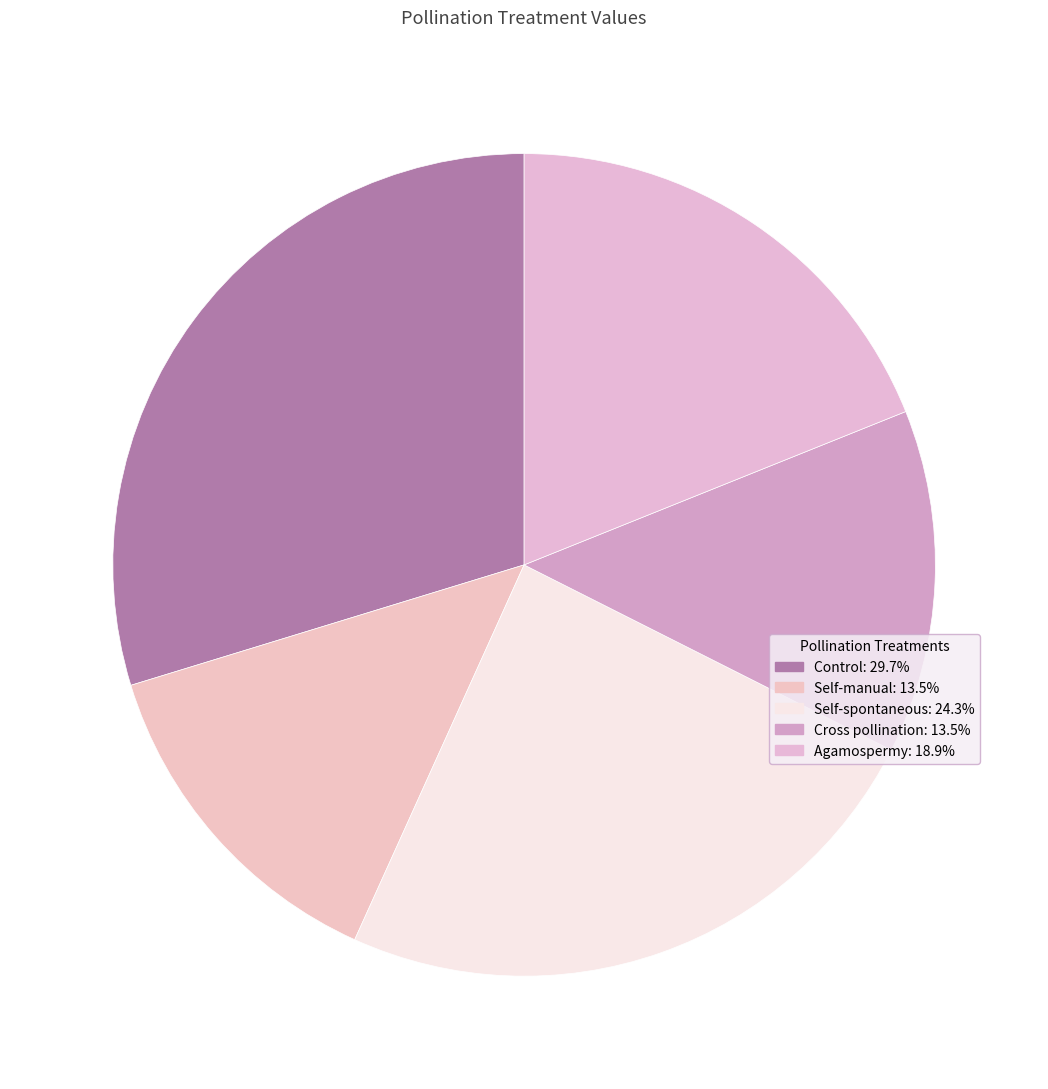

The Cross pollination slice represents 14% of the pie. True or false?

True